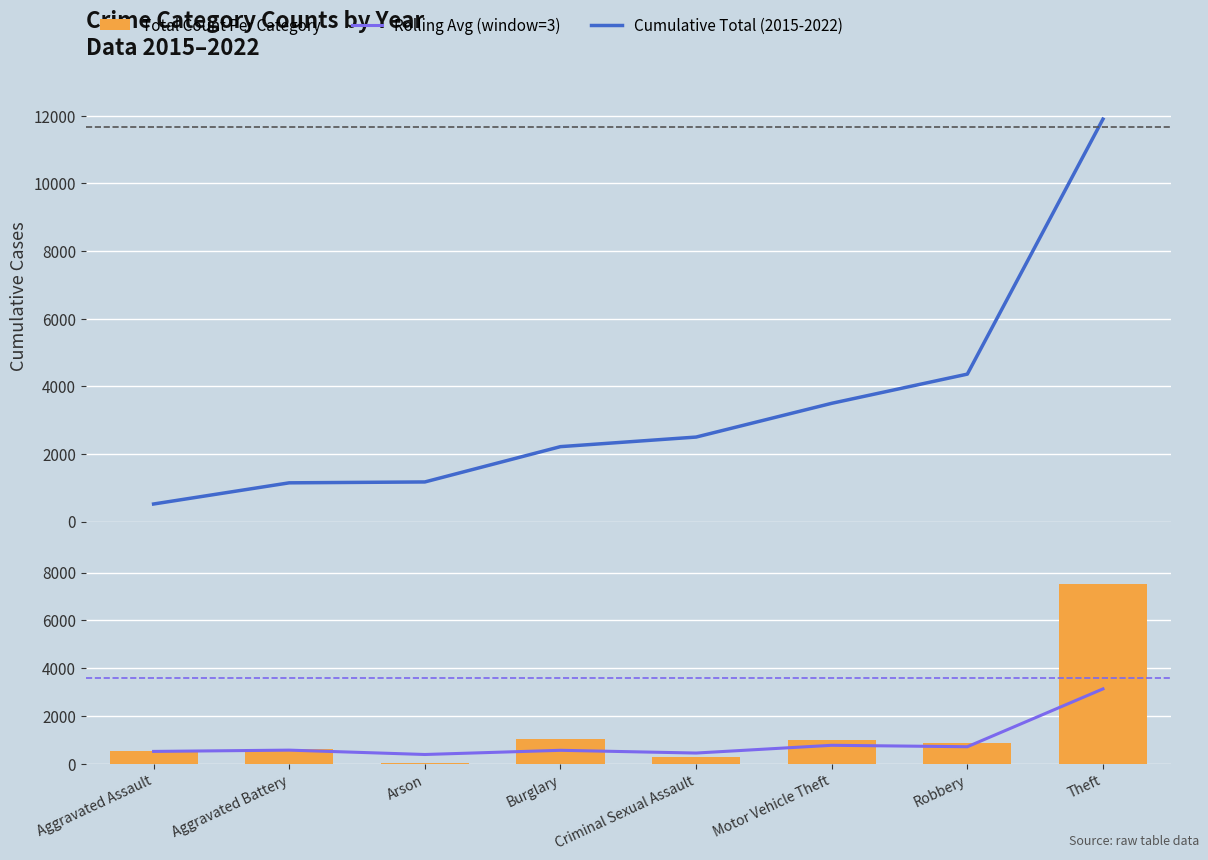

What is the smallest value displayed?

26.0